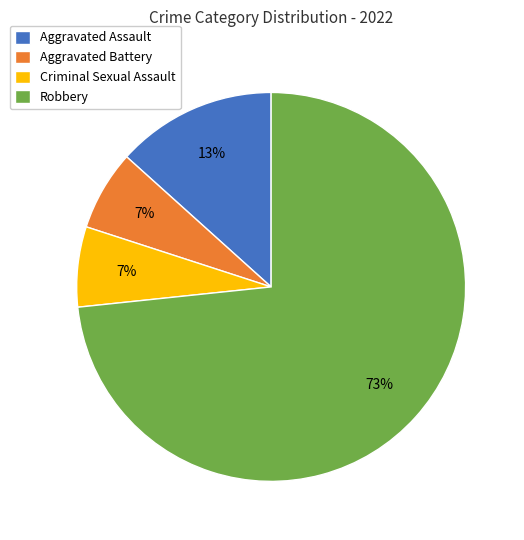

Which has a higher value, Aggravated Battery or Robbery?

Robbery